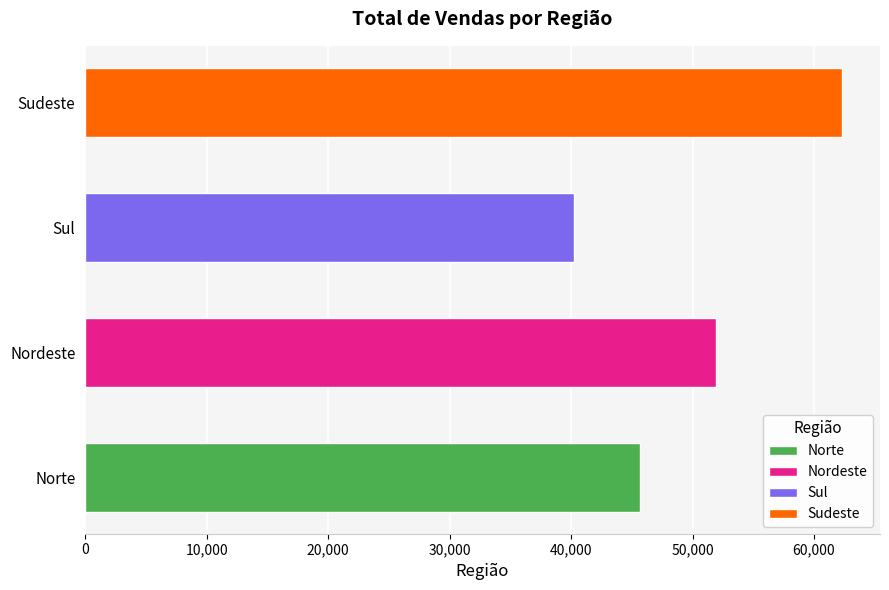

What is the change in value from Nordeste to Sudeste?

+10350.5